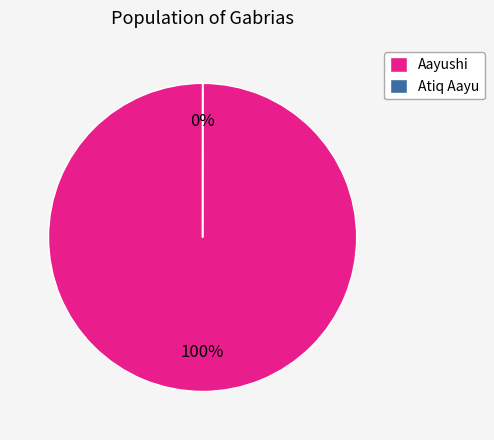

Does Atiq Aayu account for over 50% of the chart?

No